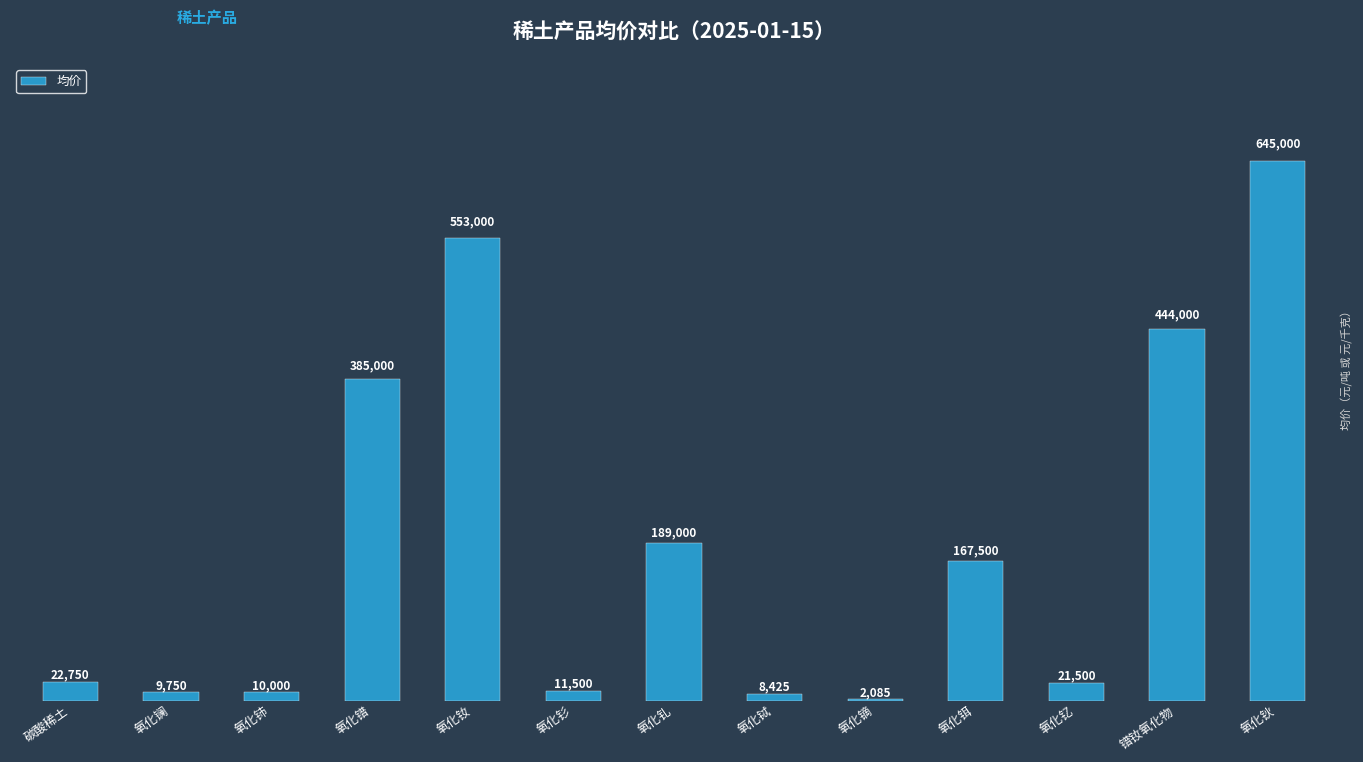

Read the value at 氧化钆.

189000